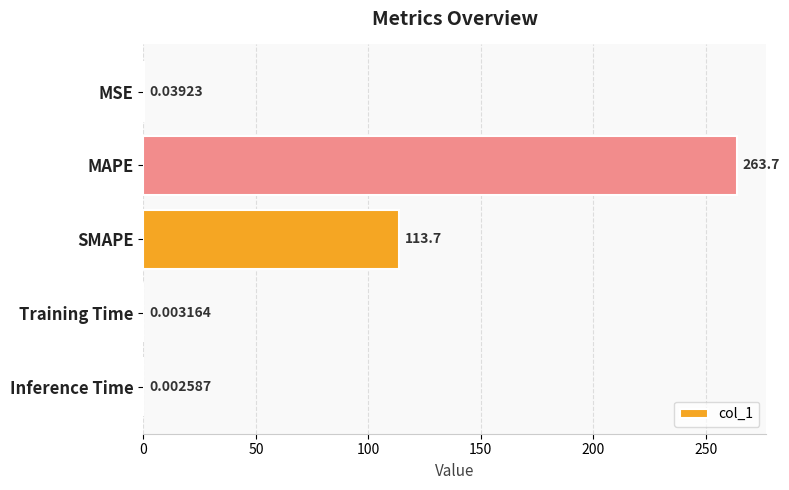

Which category has the highest value across all series?

MAPE